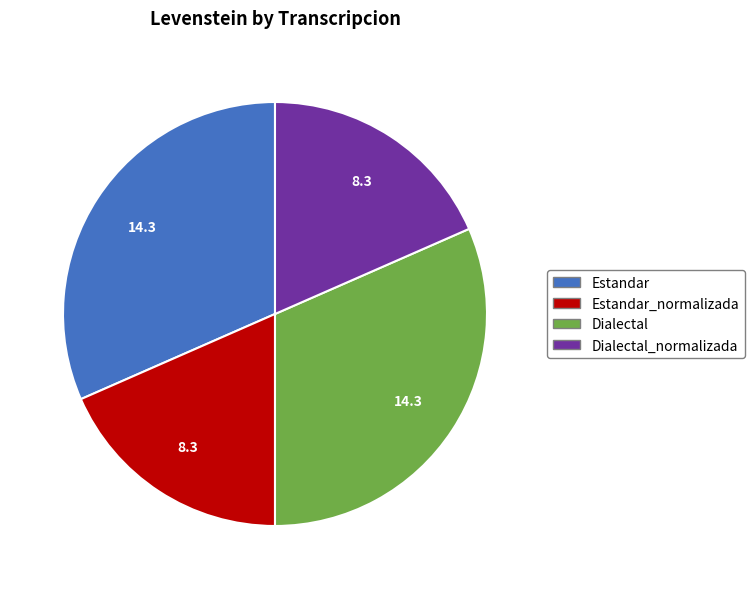

Is there a majority slice in this chart?

No